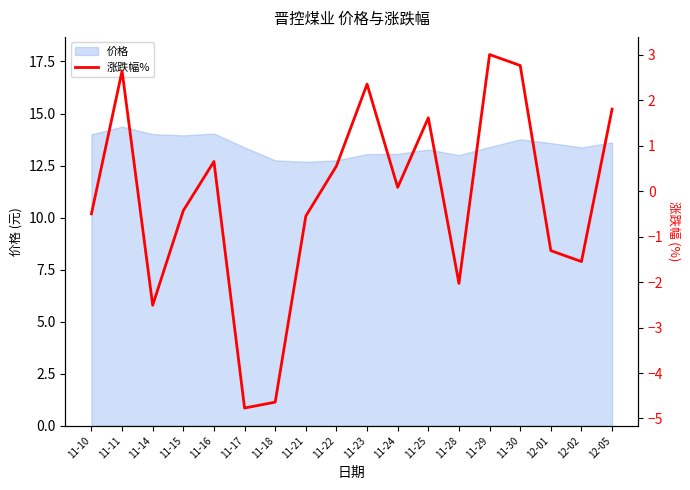

What is the value of the 7th point from the left?

-4.6